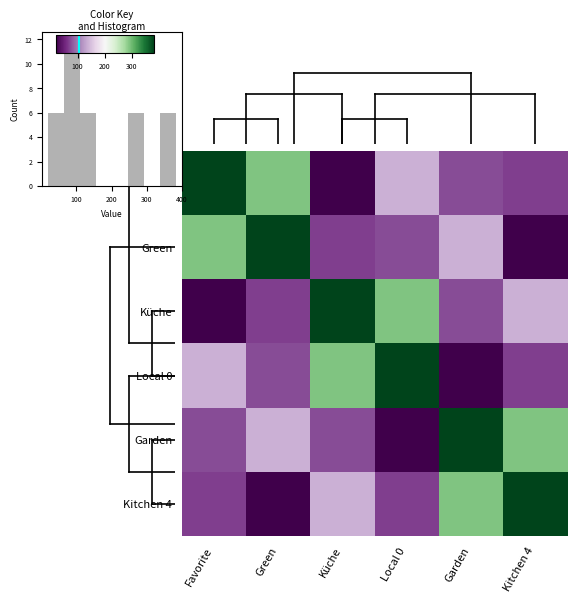

The value of Green at Local 0 is 75. True or false?

True